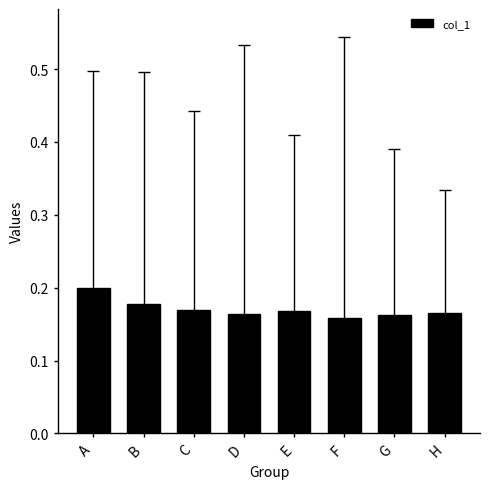

Is it true that the value at D is 0.0?

False